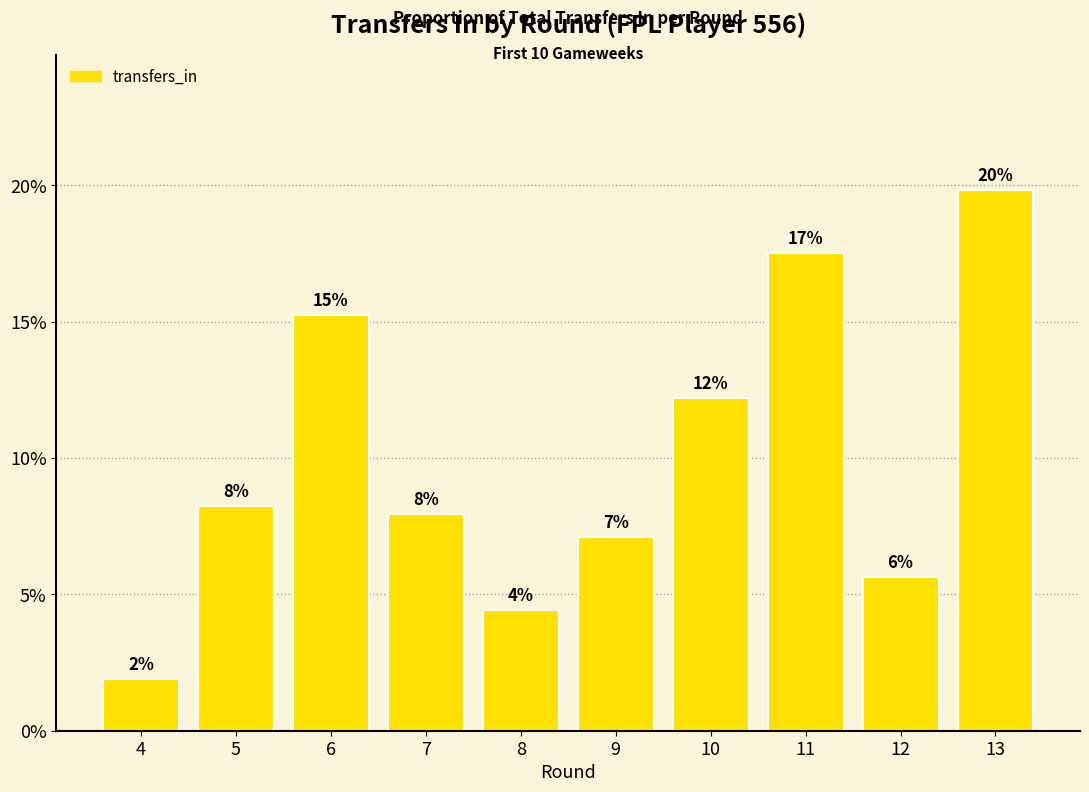

Does the chart contain any negative values?

No